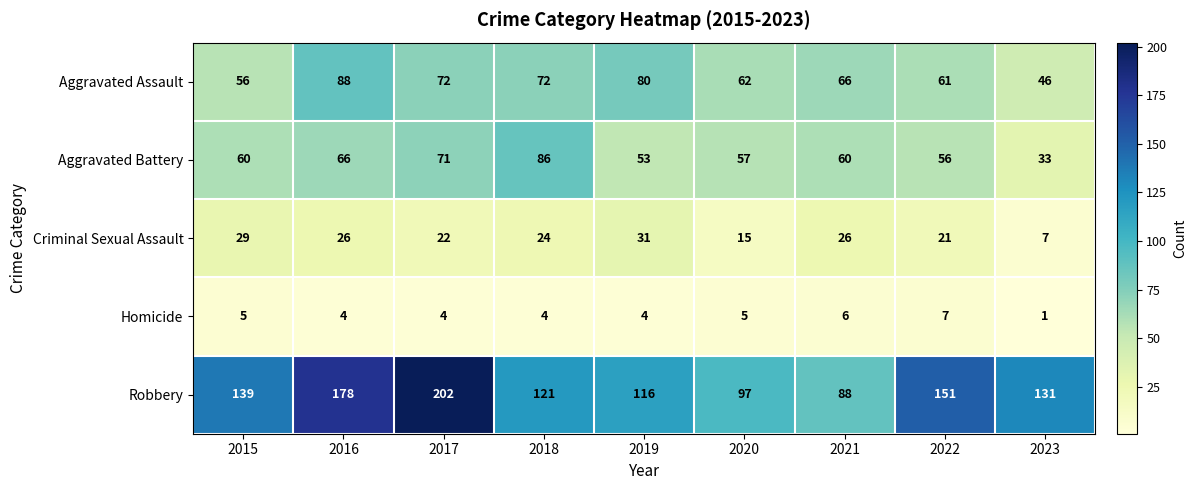

Rank the series by their maximum value, from lowest to highest.

Homicide, Criminal Sexual Assault, Aggravated Battery, Aggravated Assault, Robbery